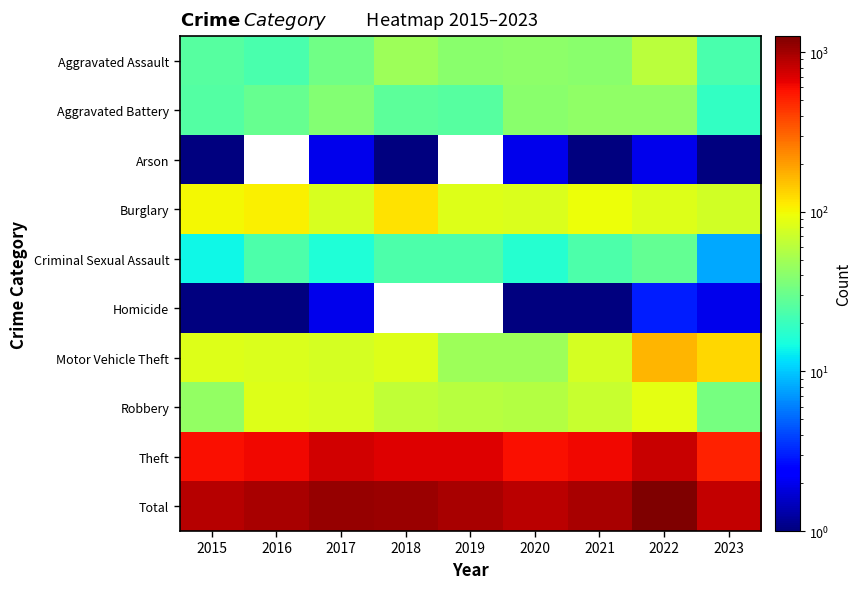

At which label does Motor Vehicle Theft first exceed 81?

2015